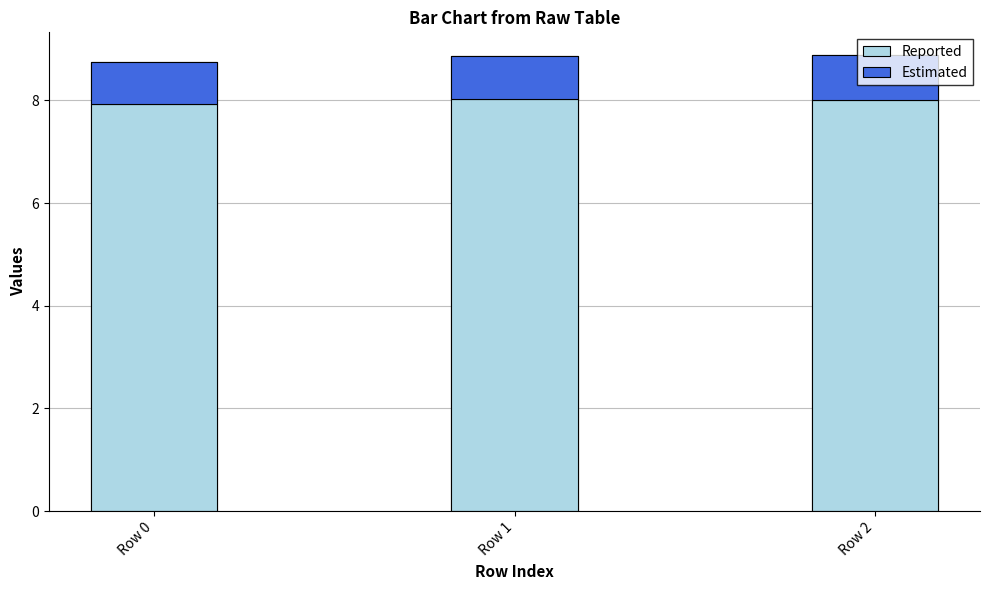

How many bars are there in each group?

2